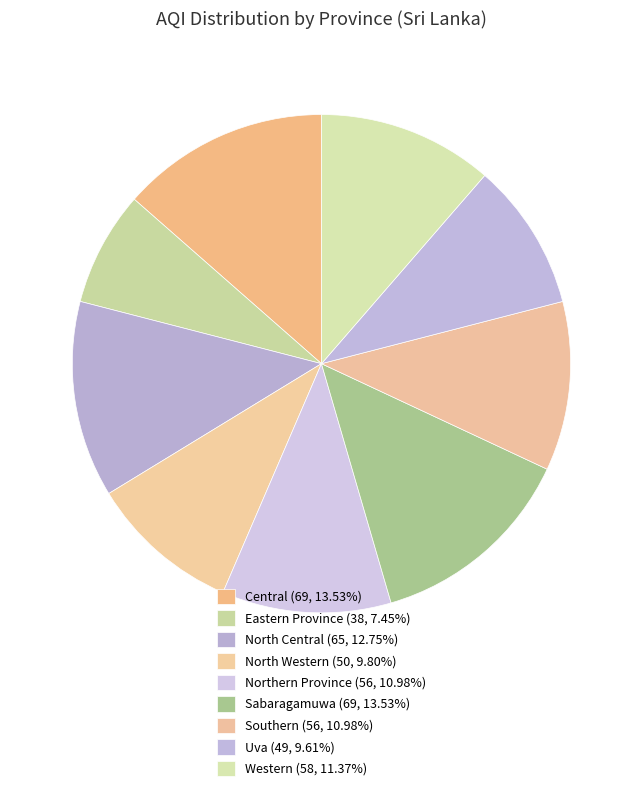

How many segments does this pie chart have?

9